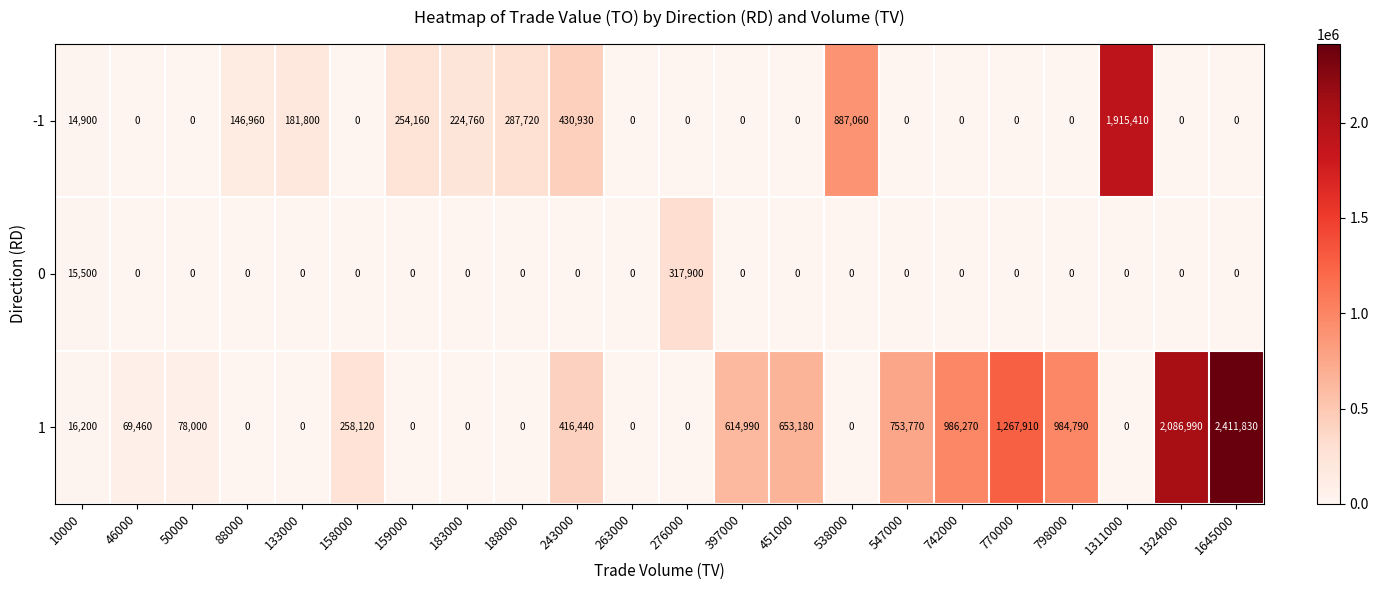

Rank the series by their average value, from highest to lowest.

1, -1, 0